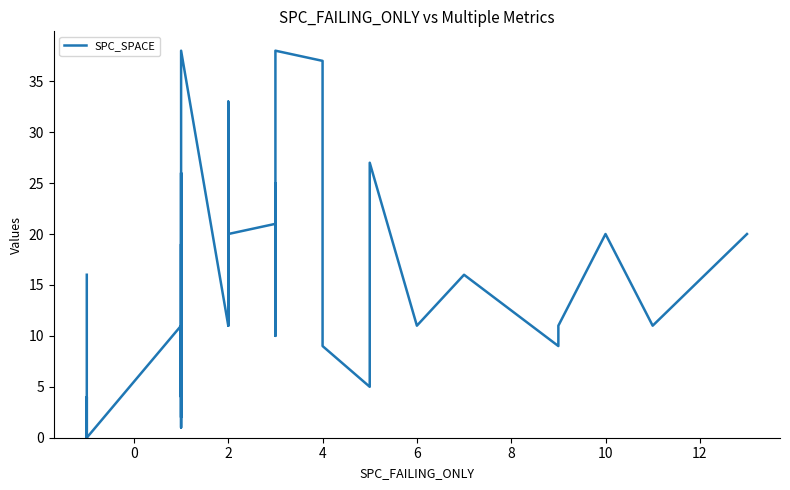

How many lines are shown in the chart?

1